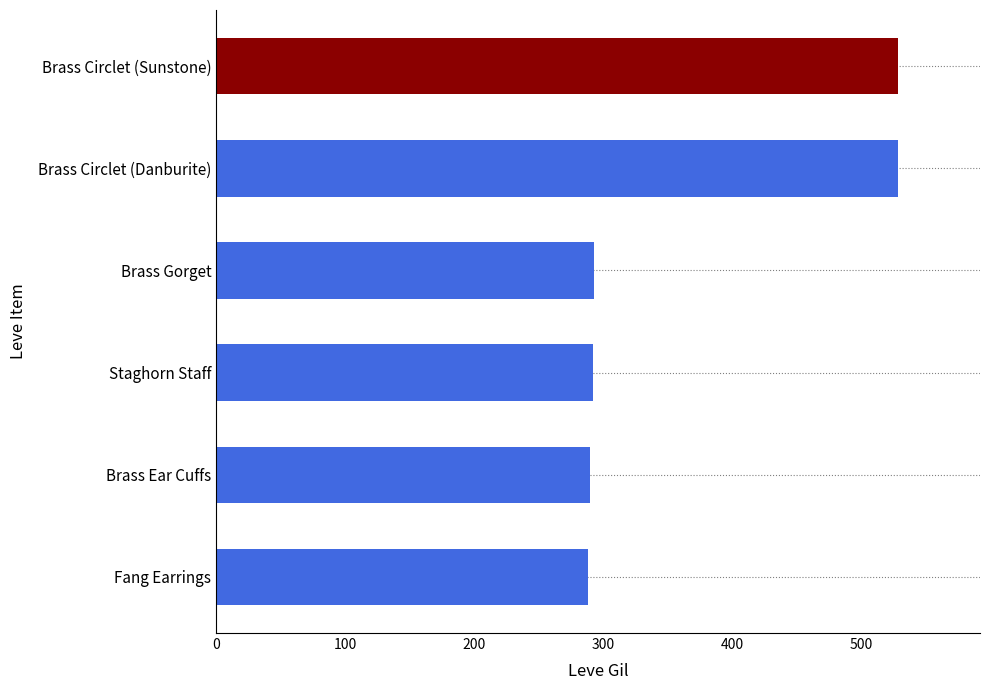

What is the sum of the values at Fang Earrings and Brass Circlet (Sunstone)?

817